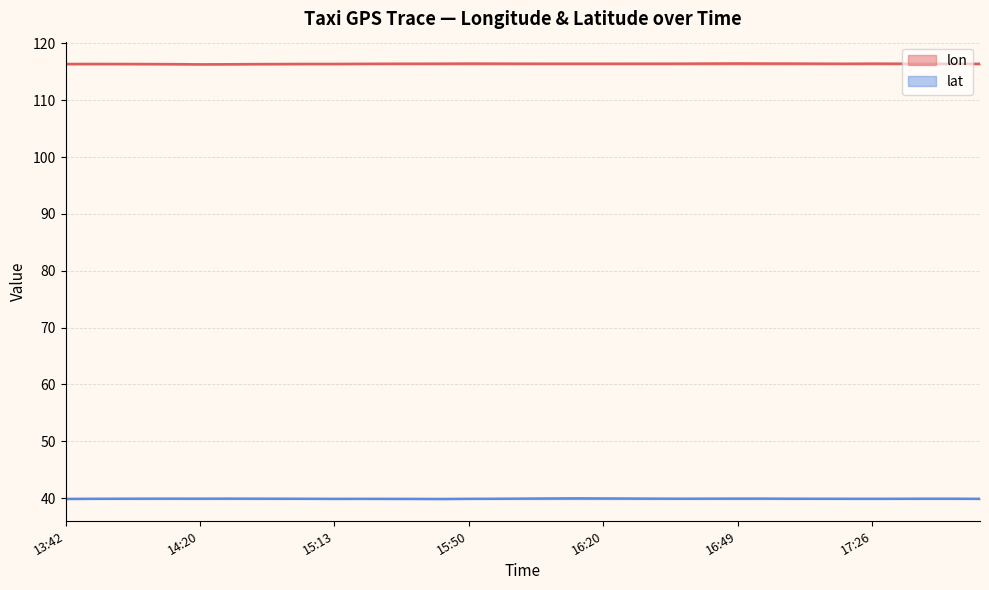

At which label is lon closest to 116?

14:20